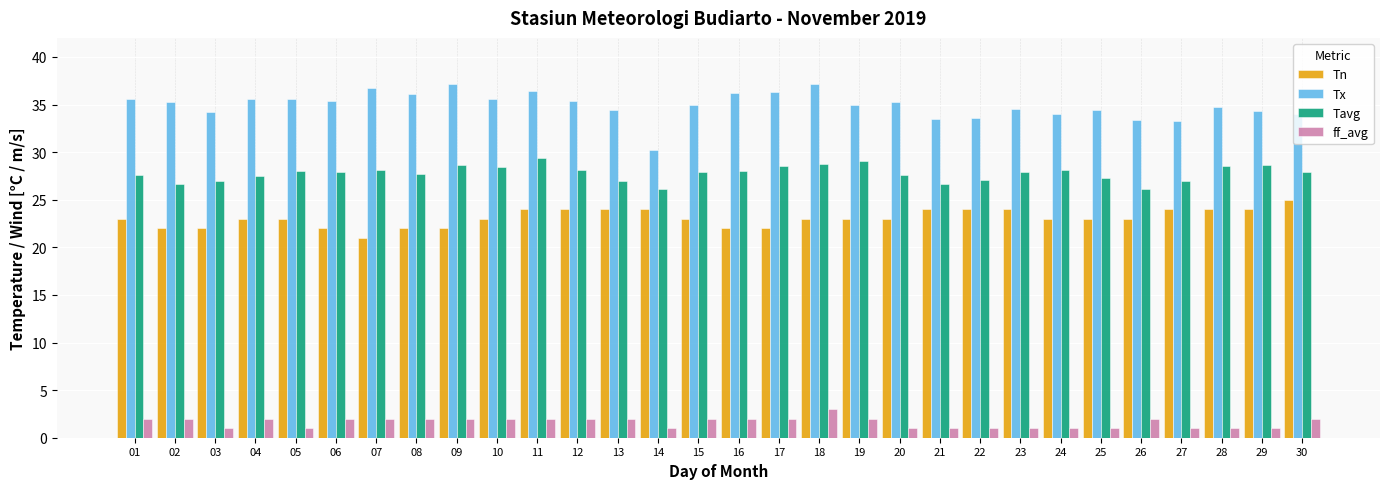

What is the value of the Tx bar at the 27th from the left?

33.3